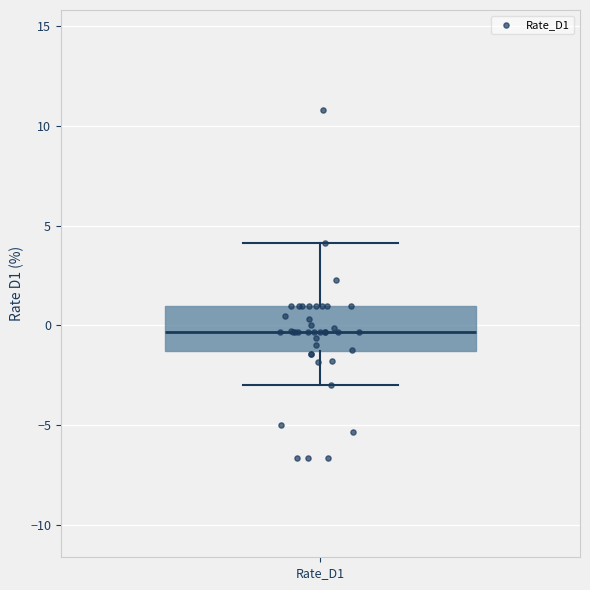

Where does the median line of the box for Rate_D1 sit on the y-axis? The values are not printed on the chart, so give them approximately, as read against the axis.

-0.5